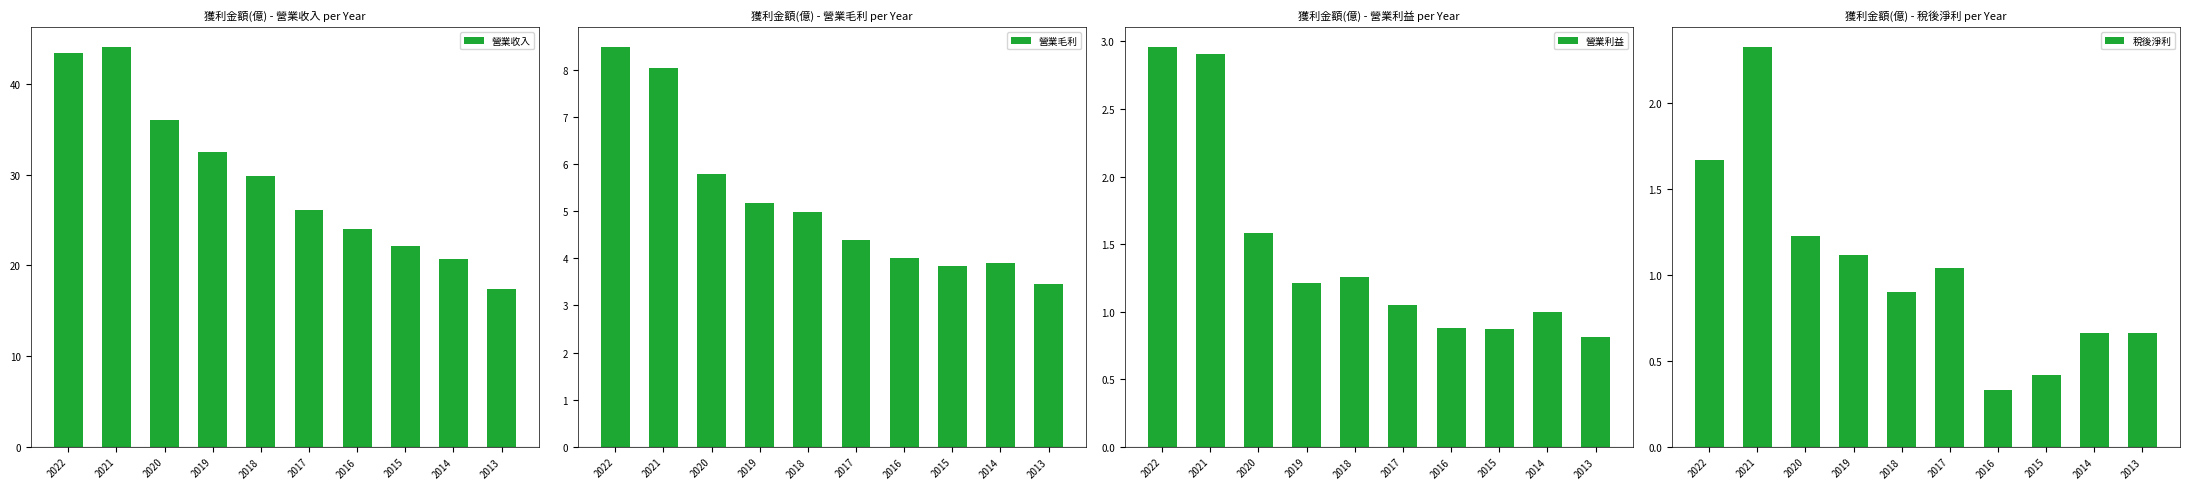

Which label corresponds to the smallest value in the chart?

2016